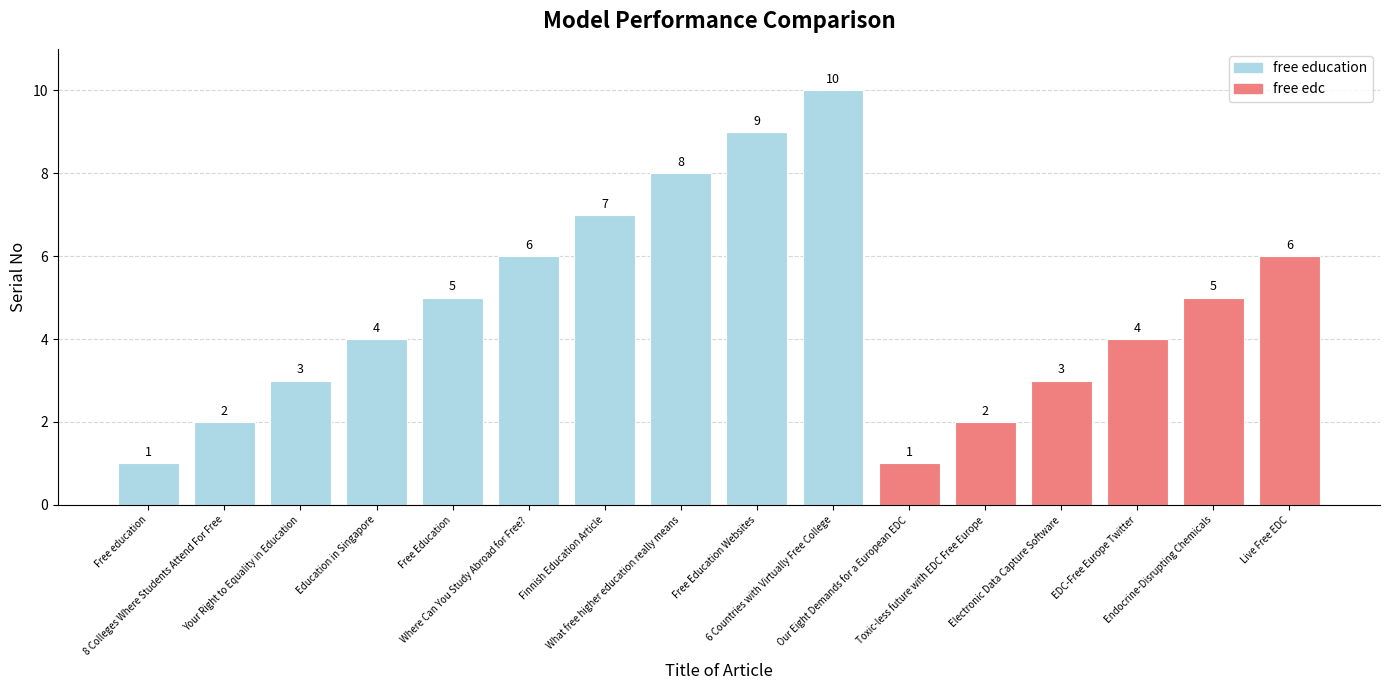

How many values are between 3 and 7?

9